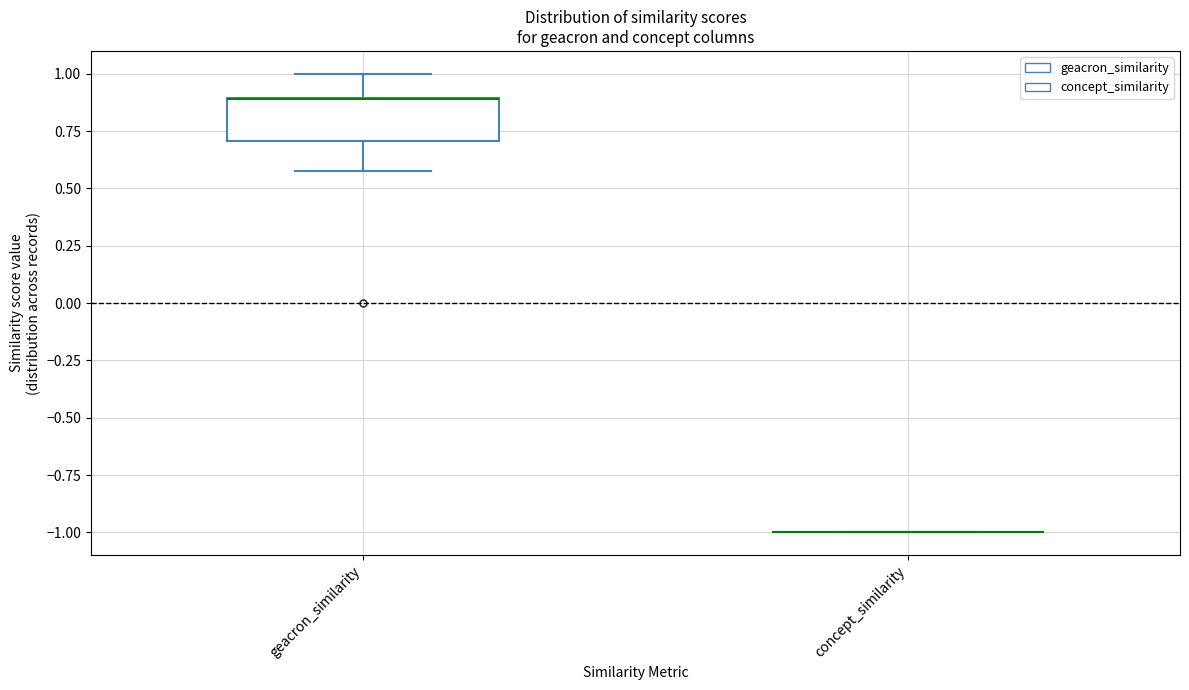

Reading left to right, transcribe this box plot: for each box, give where its median line is, the range the box spans, and where its two whiskers end, as read against the y-axis. The values are not printed on the chart, so give them approximately, as read against the axis.

geacron_similarity: median 0.9 (drawn on the box's upper edge), box 0.7 to 0.9, whiskers 0.6 to 1.0
concept_similarity: box collapsed to a line at -1.0, whiskers -1.0 to -1.0